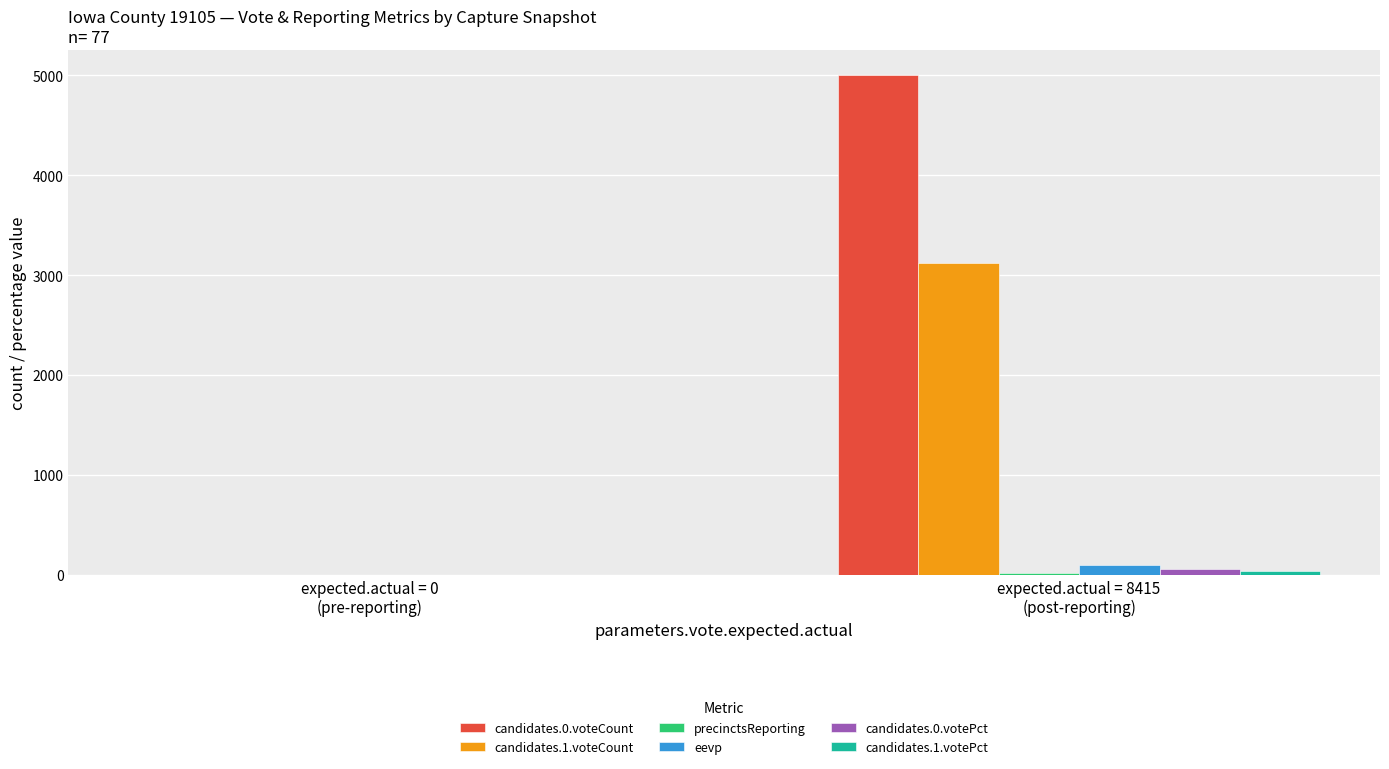

Which series has the largest total across all categories?

candidates.0.voteCount